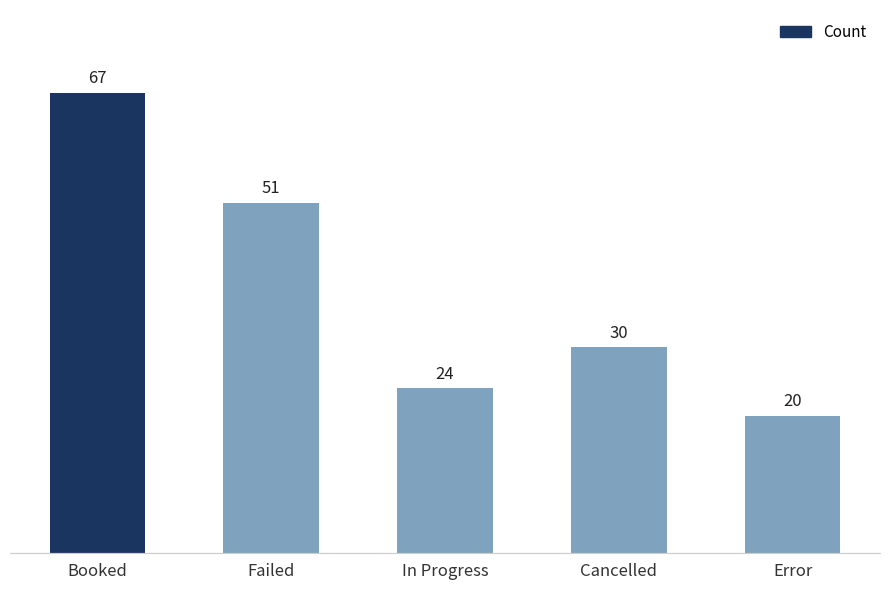

Rank the categories by value from highest to lowest.

Booked, Failed, Cancelled, In Progress, Error